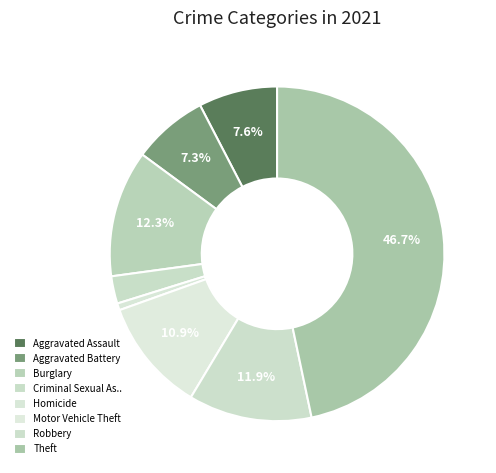

True or false: Motor Vehicle Theft accounts for 11% of the total.

True